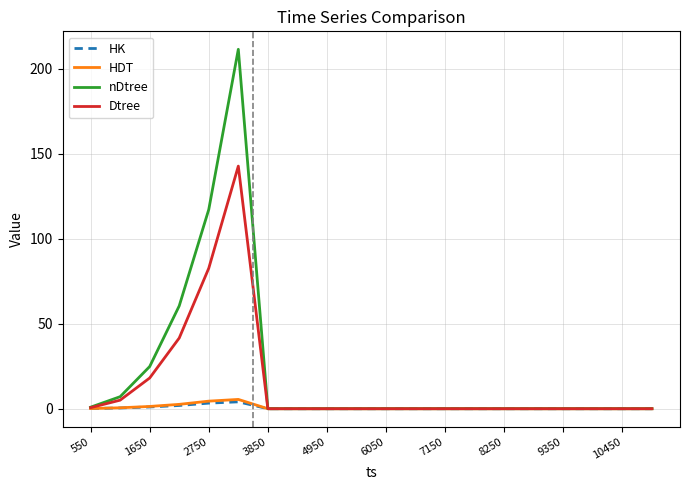

Which series has the widest spread of values?

nDtree